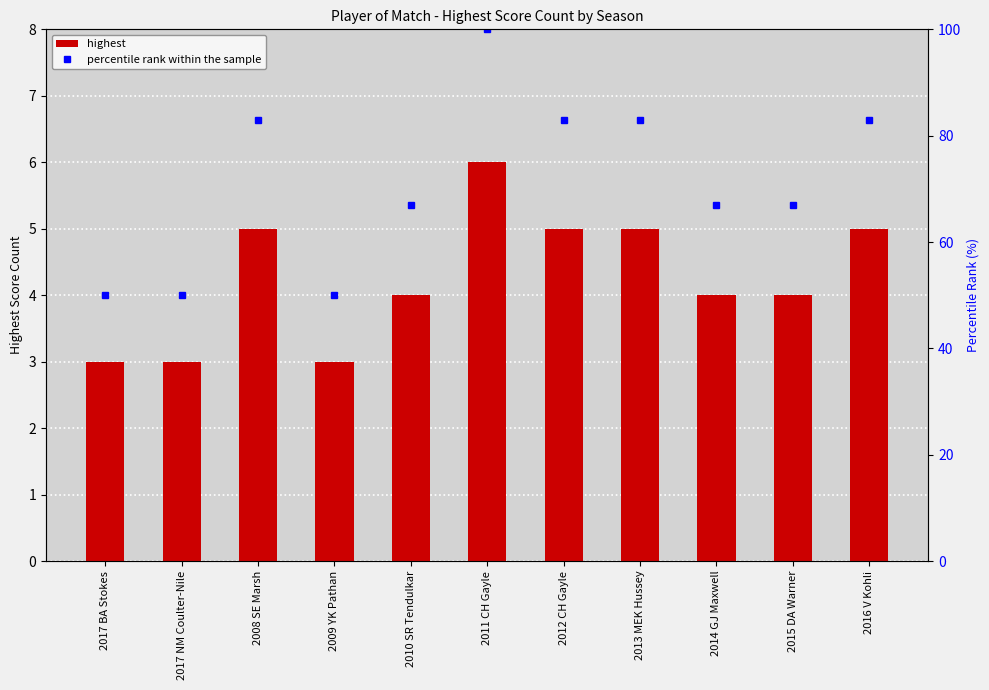

How many data points in highest are above 4?

5